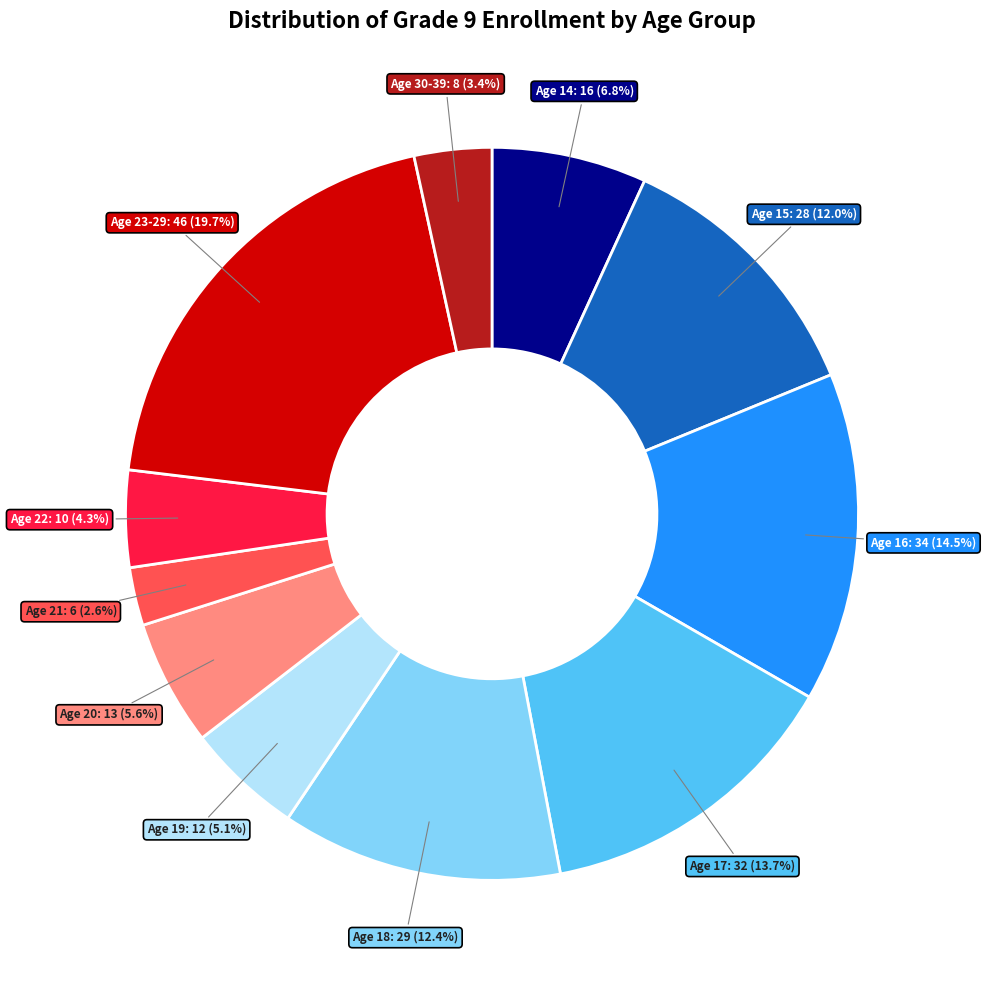

Is there a majority slice in this chart?

No